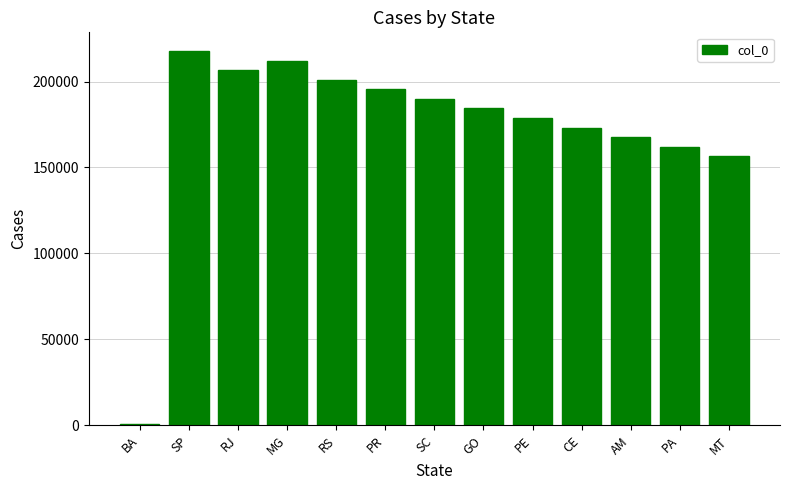

What is the sum of all values?

2245952